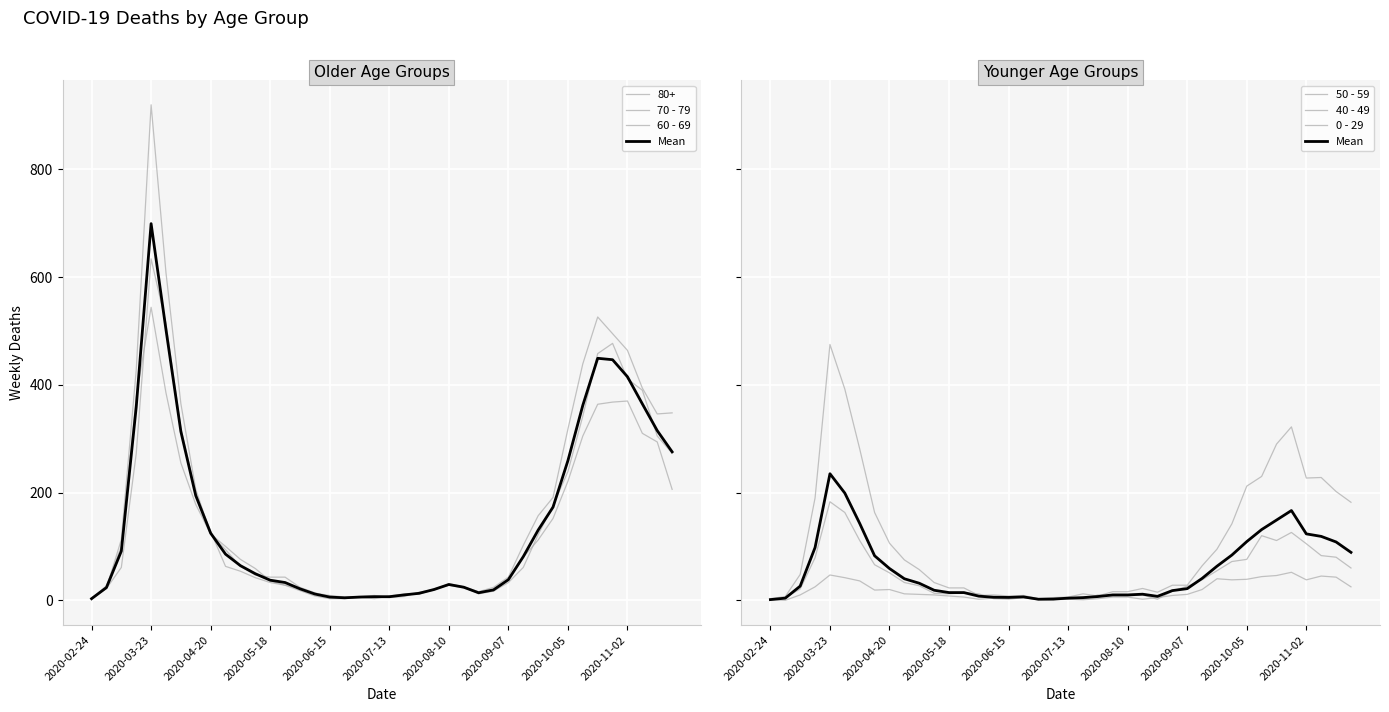

What position from the right is 22?

18